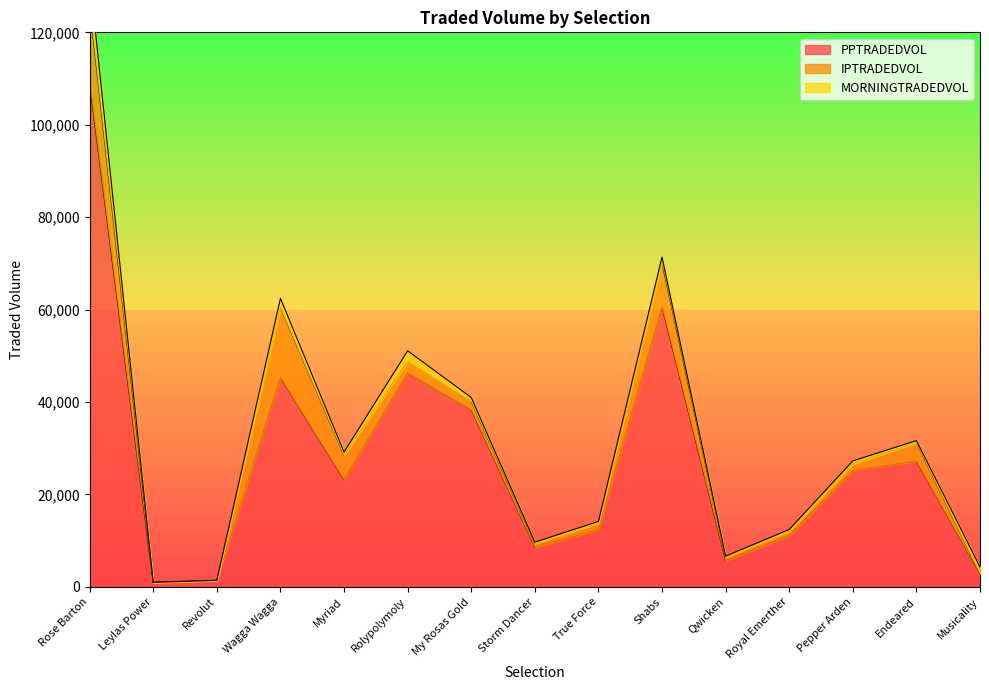

Reading left to right, list all the values displayed in this chart.

PPTRADEDVOL: Rose Barton=108884.1	Leylas Power=942.6	Revolut=1327.3	Wagga Wagga=45272.4	Myriad=23192.2	Rolypolymoly=46254.4	My Rosas Gold=38328.4	Storm Dancer=8580.0	True Force=12319.4	Shabs=60548.2	Qwicken=5704.3	Royal Emerther=11026.1	Pepper Arden=25133.7	Endeared=27193.7	Musicality=2834.1
IPTRADEDVOL: Rose Barton=16974.8	Leylas Power=34.8	Revolut=83.2	Wagga Wagga=15166.3	Myriad=5255.9	Rolypolymoly=2540.4	My Rosas Gold=1798.2	Storm Dancer=856.2	True Force=1468.2	Shabs=9619.0	Qwicken=721.7	Royal Emerther=1083.2	Pepper Arden=1428.9	Endeared=4027.1	Musicality=36.3
MORNINGTRADEDVOL: Rose Barton=6286.1	Leylas Power=25.1	Revolut=25.2	Wagga Wagga=1992.6	Myriad=720.1	Rolypolymoly=2287.2	My Rosas Gold=865.5	Storm Dancer=247.6	True Force=367.6	Shabs=1200.0	Qwicken=233.4	Royal Emerther=309.0	Pepper Arden=697.4	Endeared=441.7	Musicality=1410.5